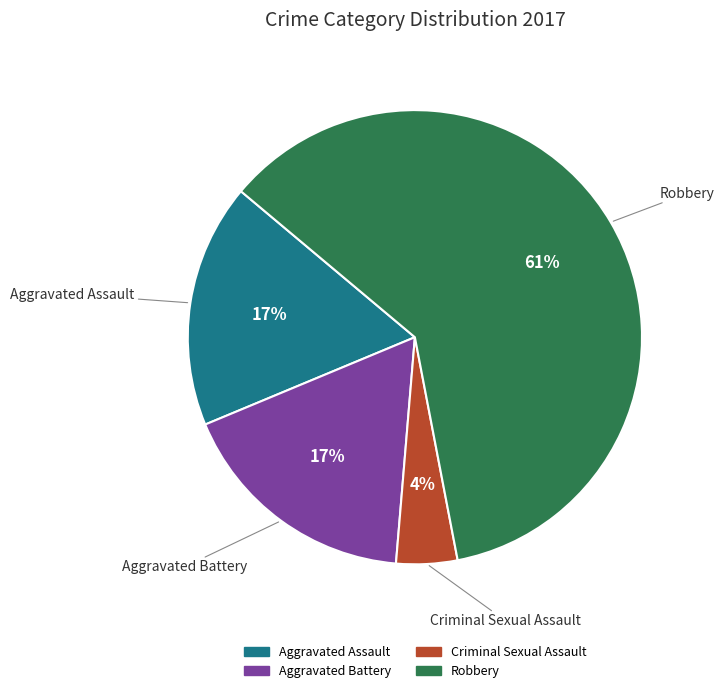

Which has a higher value, Robbery or Aggravated Assault?

Robbery